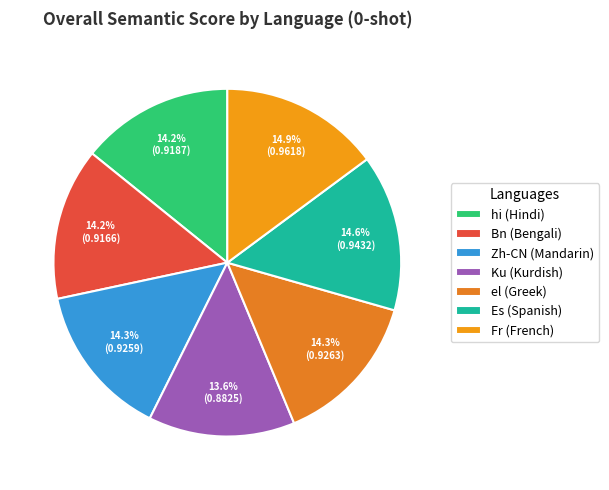

Is the sum of Es (Spanish) and el (Greek) greater than half?

No